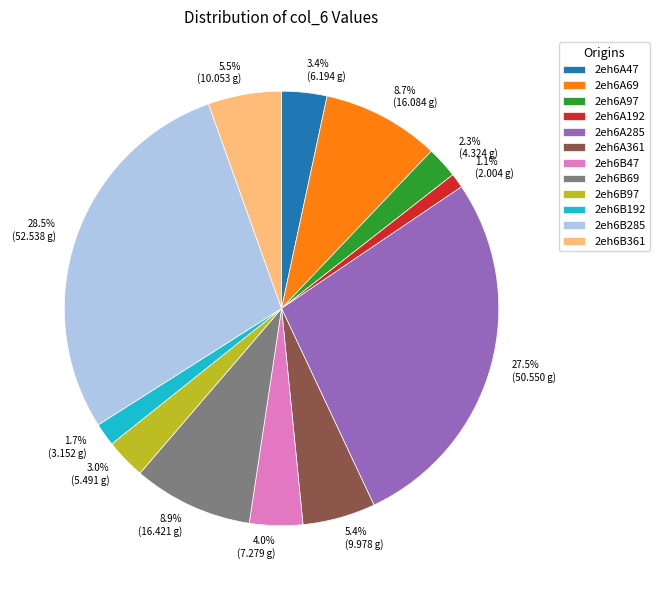

Does 1.7% (3.152 g) represent more than half of the total?

No